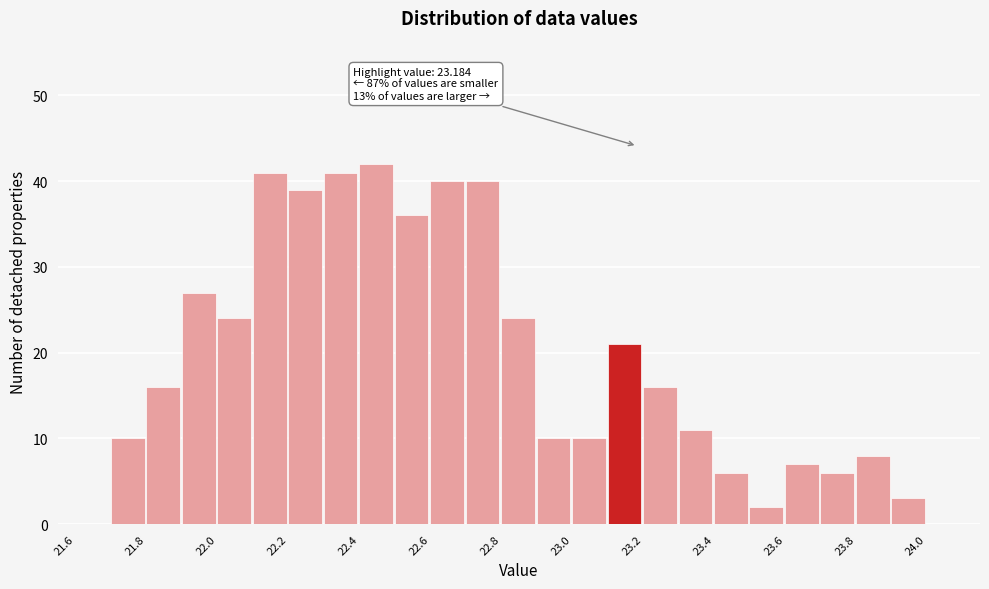

Which range on the x-axis has the tallest bar?

22.4 to 22.5